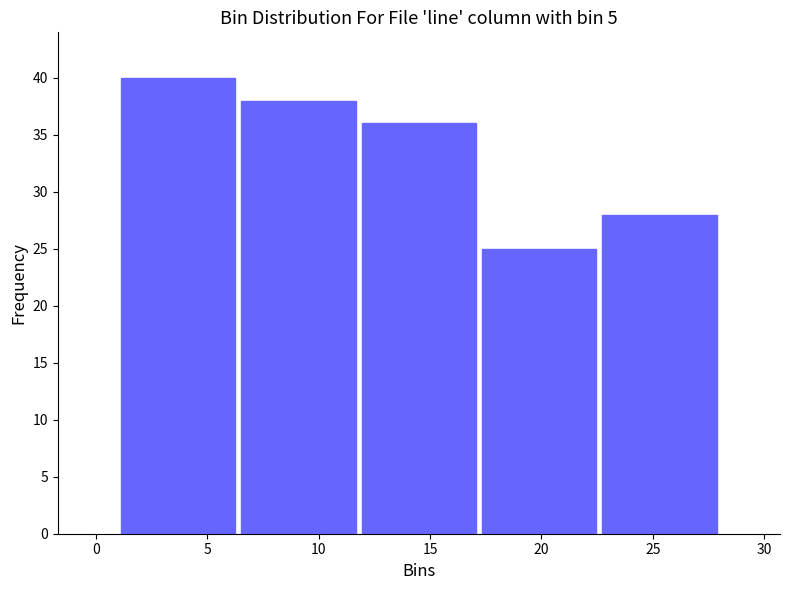

Reading left to right, transcribe this chart: for each bar, give the range it covers on the x-axis and its height. Neither the bar edges nor the heights are printed on the chart, so give them approximately, as read against the axes.

1.0 to 6.4: 40
6.4 to 11.8: 38
11.8 to 17.2: 36
17.2 to 22.6: 25
22.6 to 28.0: 28